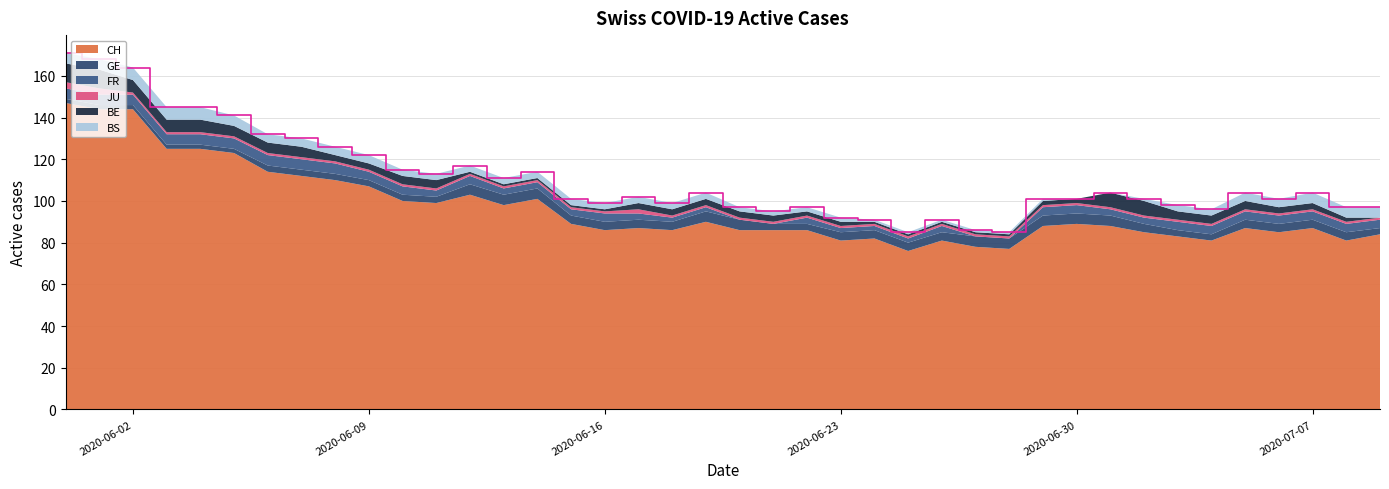

Reading left to right, list all the values displayed in this chart.

CH: 0=147	1=144	2=144	3=125	4=125	5=123	6=114	7=112	8=110	9=107	10=100	11=99	12=103	13=98	14=101	15=89	16=86	17=87	18=86	19=90	20=86	21=86	22=86	23=81	24=82	25=76	26=81	27=78	28=77	29=88	30=89	31=88	32=85	33=83	34=81	35=87	36=85	37=87	38=81	39=84
GE: 0=2	1=2	2=2	3=2	4=2	5=2	6=3	7=3	8=3	9=3	10=3	11=3	12=5	13=5	14=5	15=4	16=4	17=4	18=4	19=5	20=5	21=3	22=3	23=4	24=4	25=4	26=4	27=5	28=5	29=5	30=5	31=5	32=4	33=3	34=3	35=4	36=4	37=4	38=4	39=3
FR: 0=5	1=5	2=5	3=5	4=5	5=5	6=5	7=5	8=5	9=4	10=4	11=3	12=4	13=3	14=3	15=3	16=4	17=3	18=2	19=2	20=0	21=0	22=3	23=2	24=2	25=2	26=3	27=0	28=0	29=4	30=4	31=3	32=3	33=4	34=4	35=4	36=4	37=4	38=4	39=4
JU: 0=3	1=3	2=1	3=1	4=1	5=1	6=1	7=1	8=1	9=1	10=1	11=1	12=1	13=1	14=1	15=1	16=1	17=2	18=1	19=1	20=1	21=1	22=1	23=1	24=1	25=1	26=1	27=1	28=1	29=1	30=1	31=1	32=1	33=1	34=1	35=1	36=1	37=1	38=1	39=1
BE: 0=9	1=9	2=6	3=6	4=6	5=5	6=5	7=5	8=3	9=3	10=4	11=4	12=1	13=1	14=1	15=1	16=1	17=3	18=3	19=3	20=3	21=3	22=2	23=2	24=1	25=1	26=1	27=1	28=1	29=2	30=2	31=7	32=7	33=4	34=4	35=4	36=3	37=3	38=2	39=0
BS: 0=5	1=5	2=6	3=6	4=6	5=5	6=4	7=4	8=4	9=4	10=3	11=3	12=3	13=3	14=3	15=3	16=3	17=3	18=3	19=3	20=2	21=2	22=2	23=2	24=1	25=1	26=1	27=1	28=1	29=1	30=0	31=0	32=1	33=3	34=3	35=4	36=4	37=5	38=5	39=5